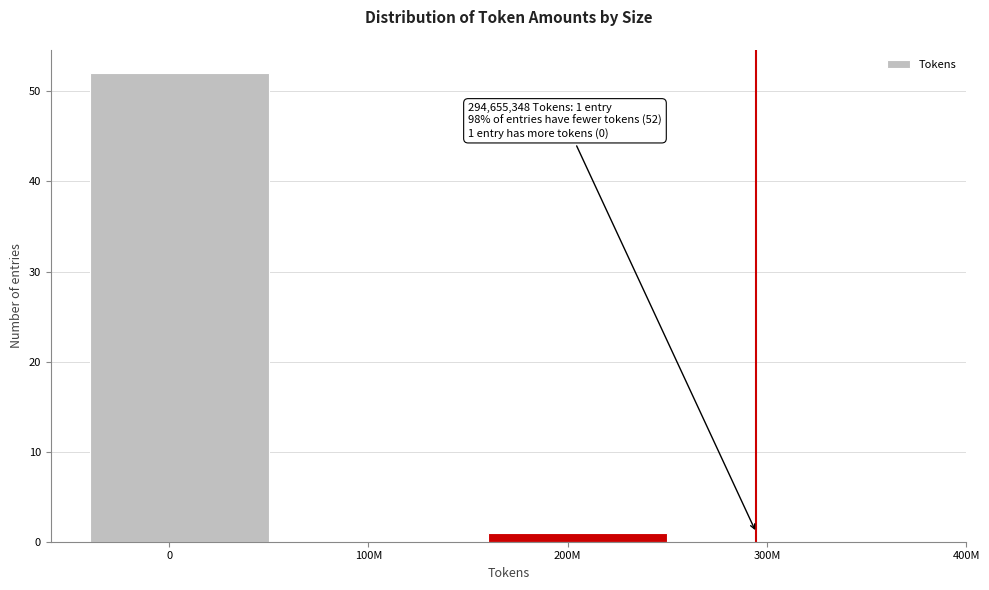

Reading right to left, what are all the values shown in this chart?

300M=0	200M=1	100M=0	0=52